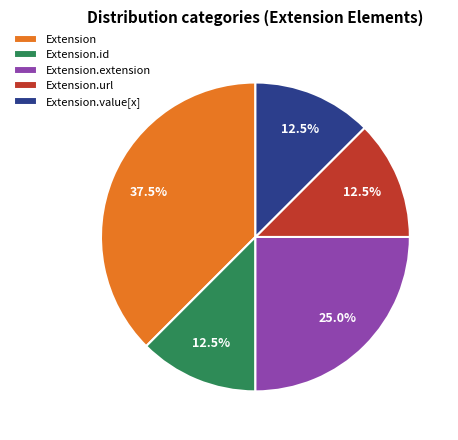

Is there a majority slice in this chart?

No